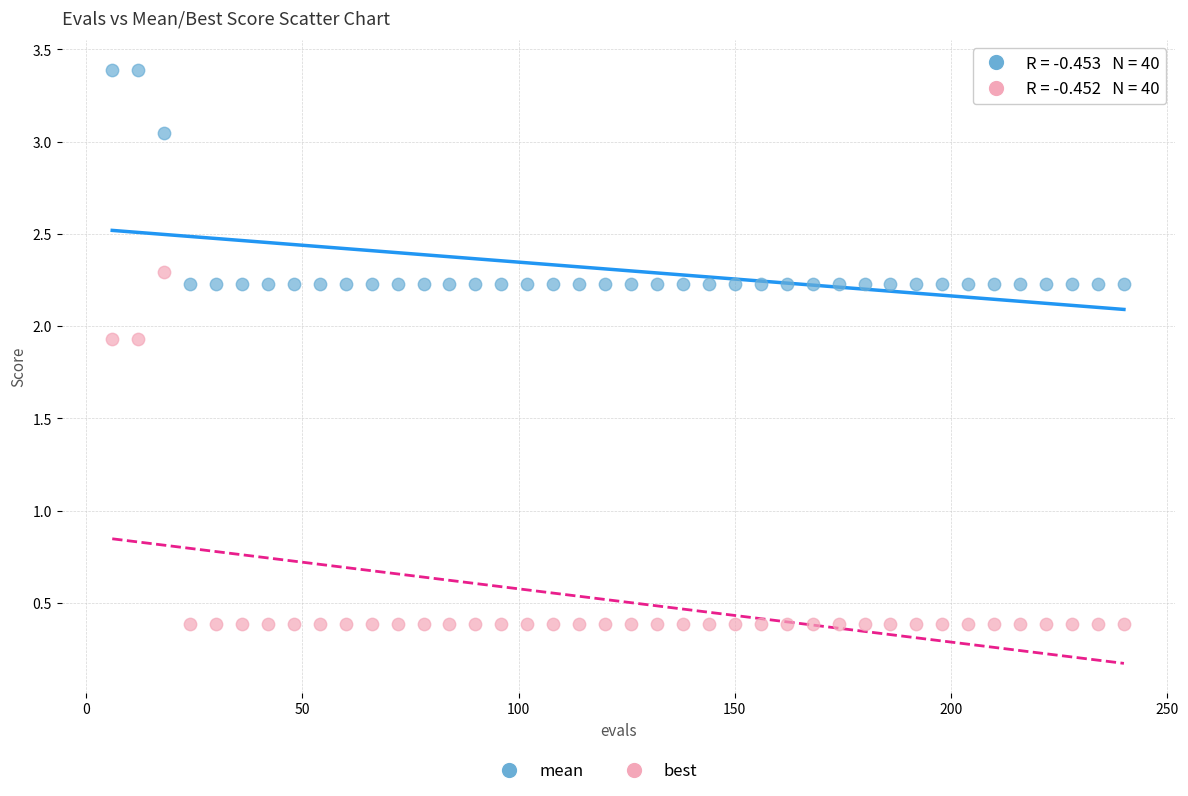

Which series has the widest spread of Y values?

best